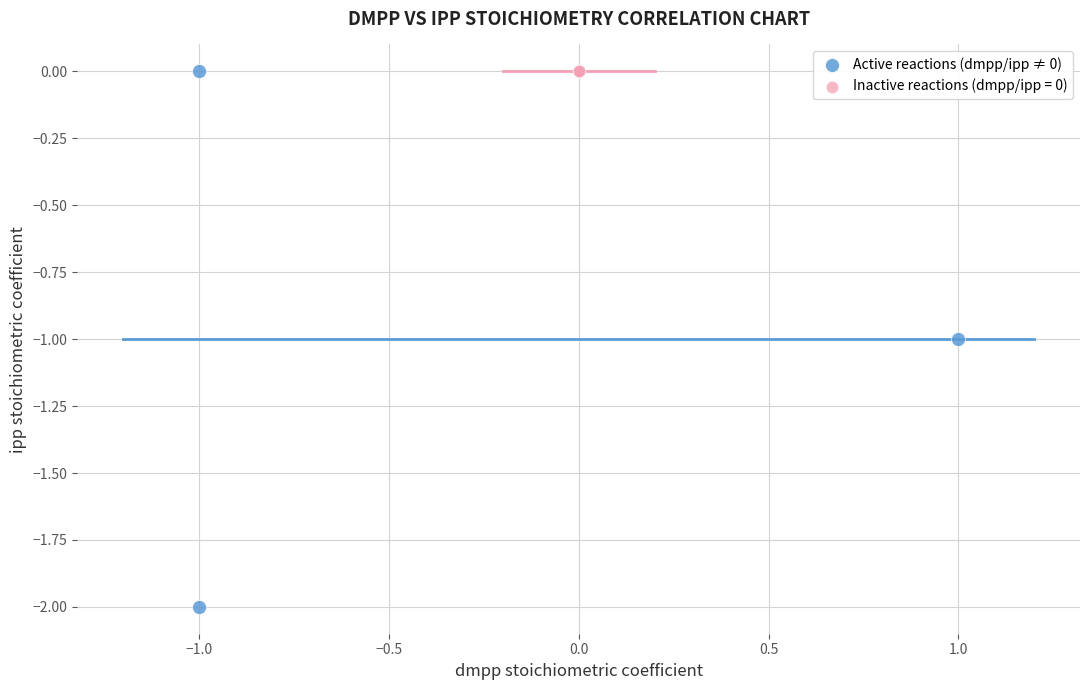

Which series reaches the minimum Y coordinate?

Active reactions (dmpp/ipp ≠ 0)